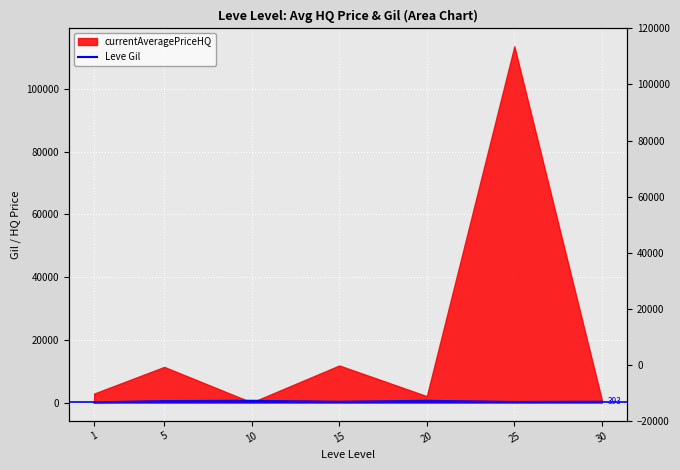

What is the ratio of the value at 1 to the value at 25?

0.5